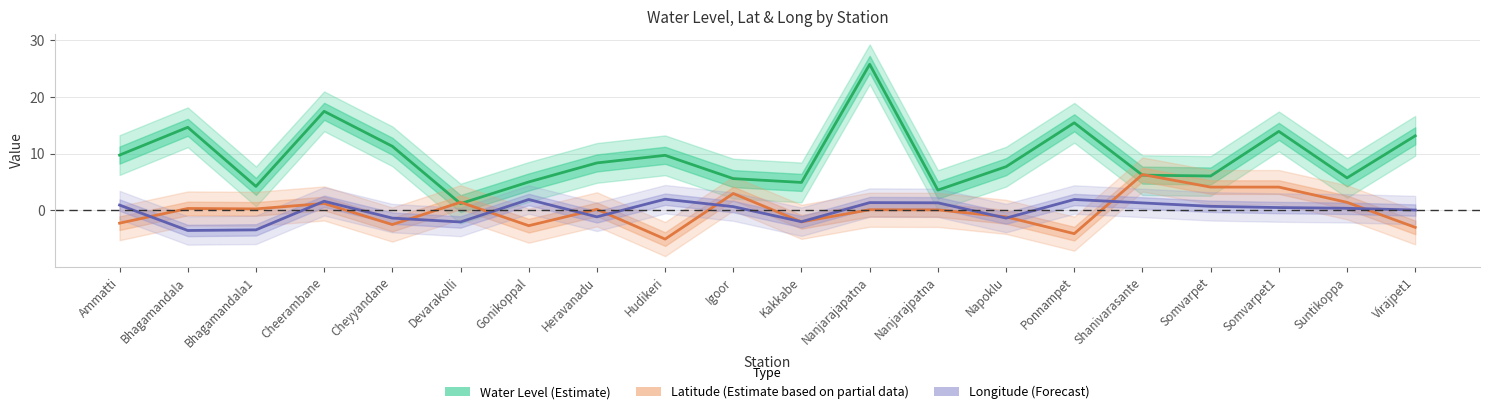

What is the average value of the Water Level (Estimate) series?

9.5